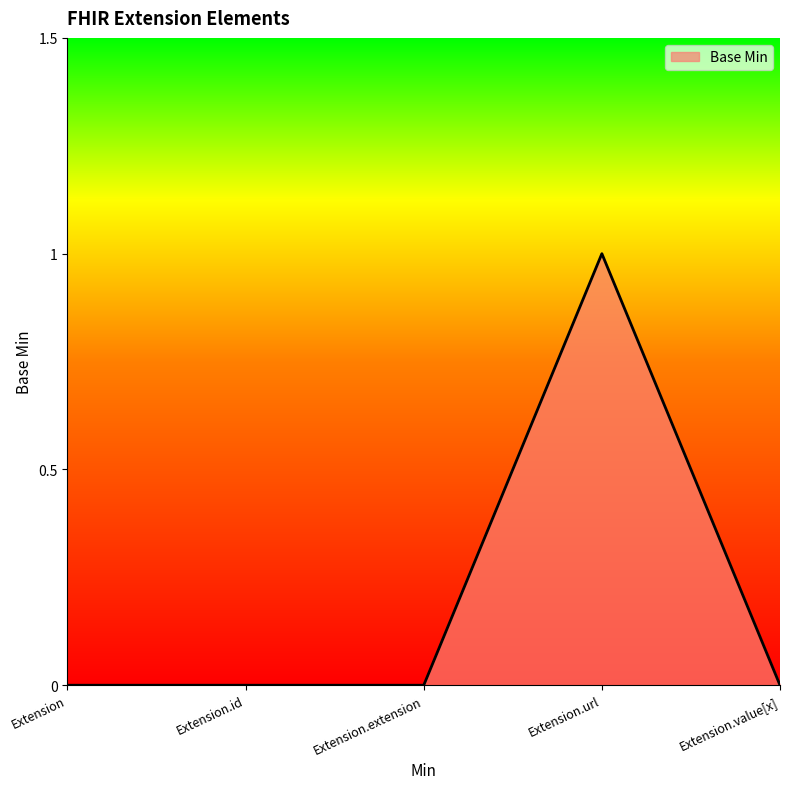

The chart shows a value of -1 at Extension.id. True or false?

False